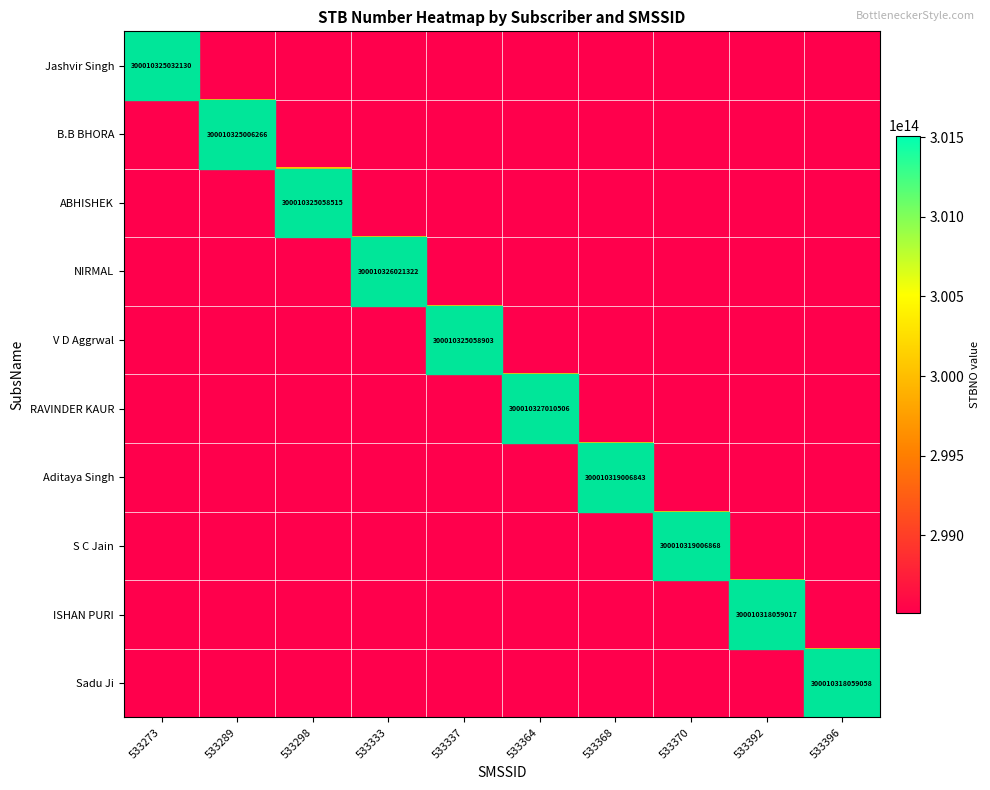

Is it true that ABHISHEK equals 135224460979863 at 533298?

False